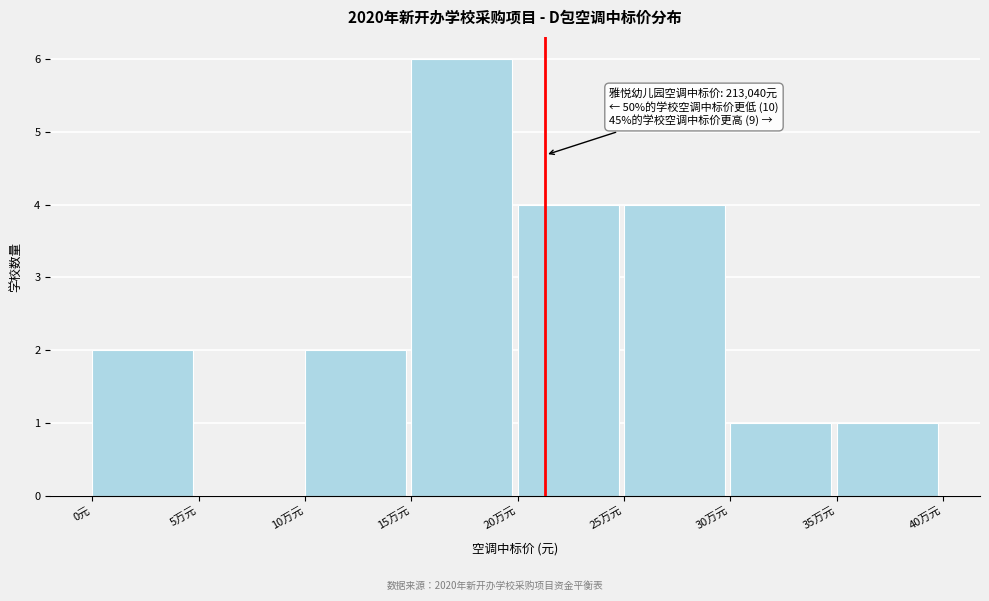

Reading right to left, extract all data points from this chart.

35万元=1	30万元=1	25万元=4	20万元=4	15万元=6	10万元=2	5万元=0	0元=2